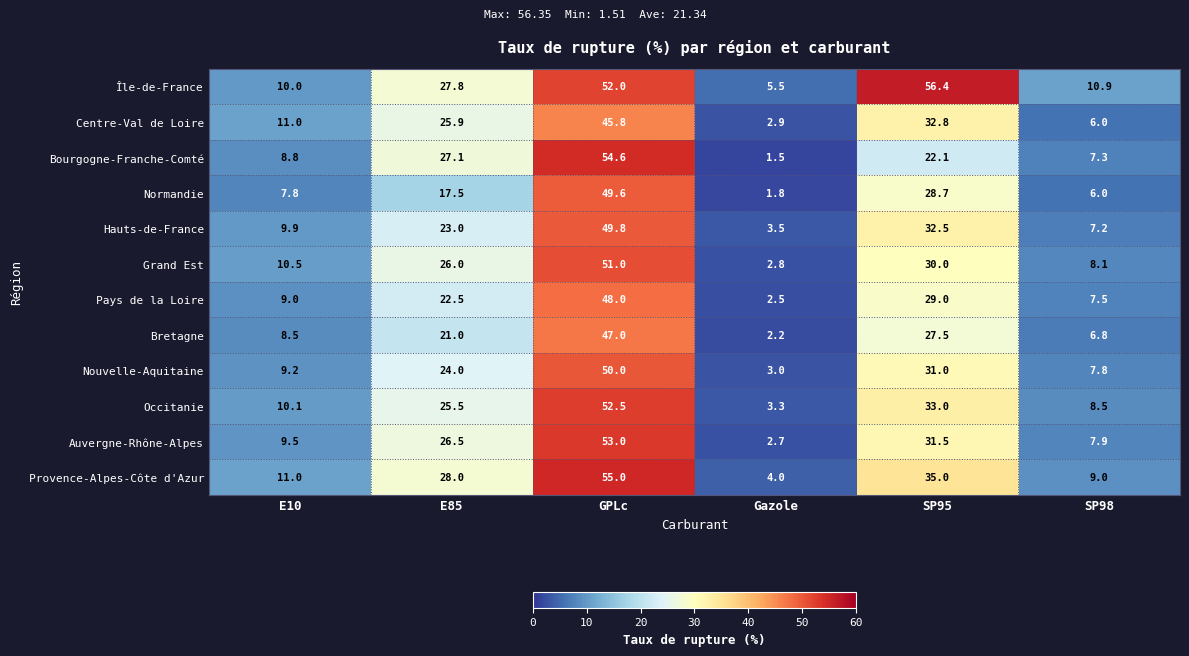

Which category has the highest value across all series?

SP95